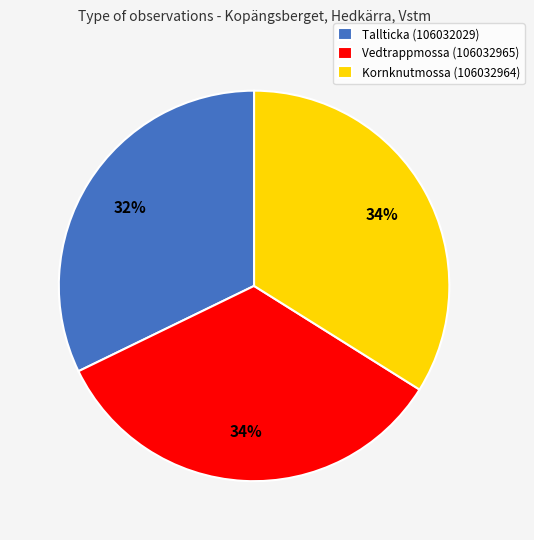

What is the ratio of the value at Tallticka (106032029) to the value at Vedtrappmossa (106032965)?

0.9